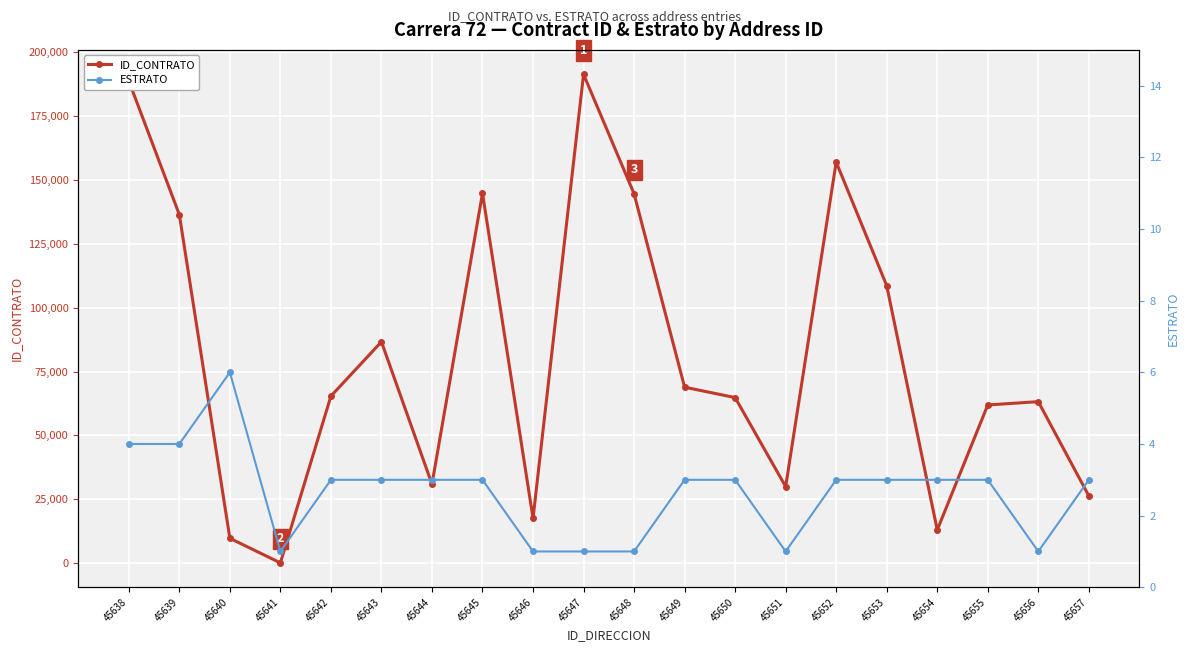

Reading left to right, what are all the values shown in this chart?

ID_CONTRATO: 188697	136396	9752	146	65389	86643	30941	144747	17571	191289	144561	68883	64812	29976	156963	108610	13022	61921	63223	26345
ESTRATO: 4	4	6	1	3	3	3	3	1	1	1	3	3	1	3	3	3	3	1	3